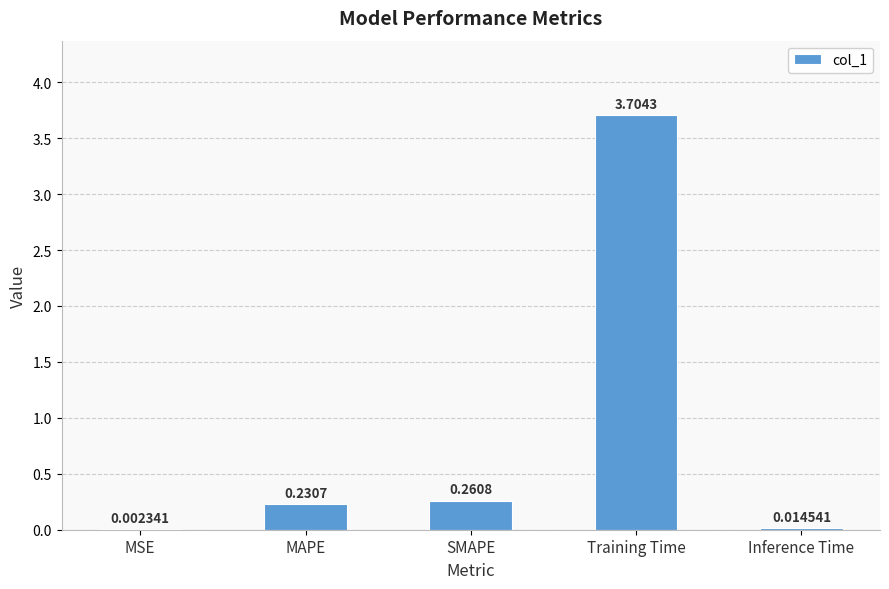

Which label corresponds to the largest value in the chart?

Training Time